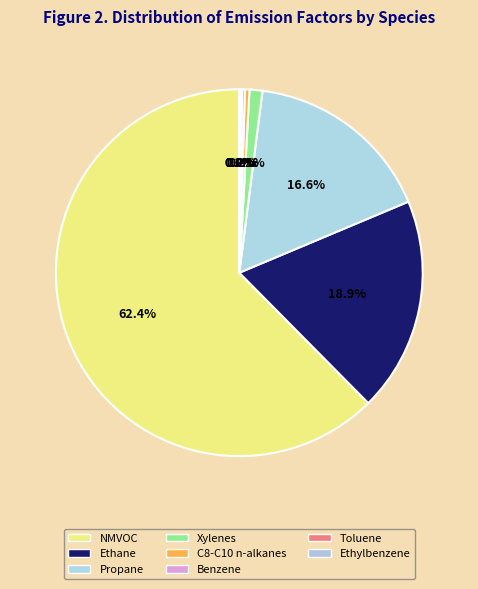

Rank the categories by value from highest to lowest.

NMVOC, Ethane, Propane, Xylenes, C8-C10 n-alkanes, Benzene, Toluene, Ethylbenzene